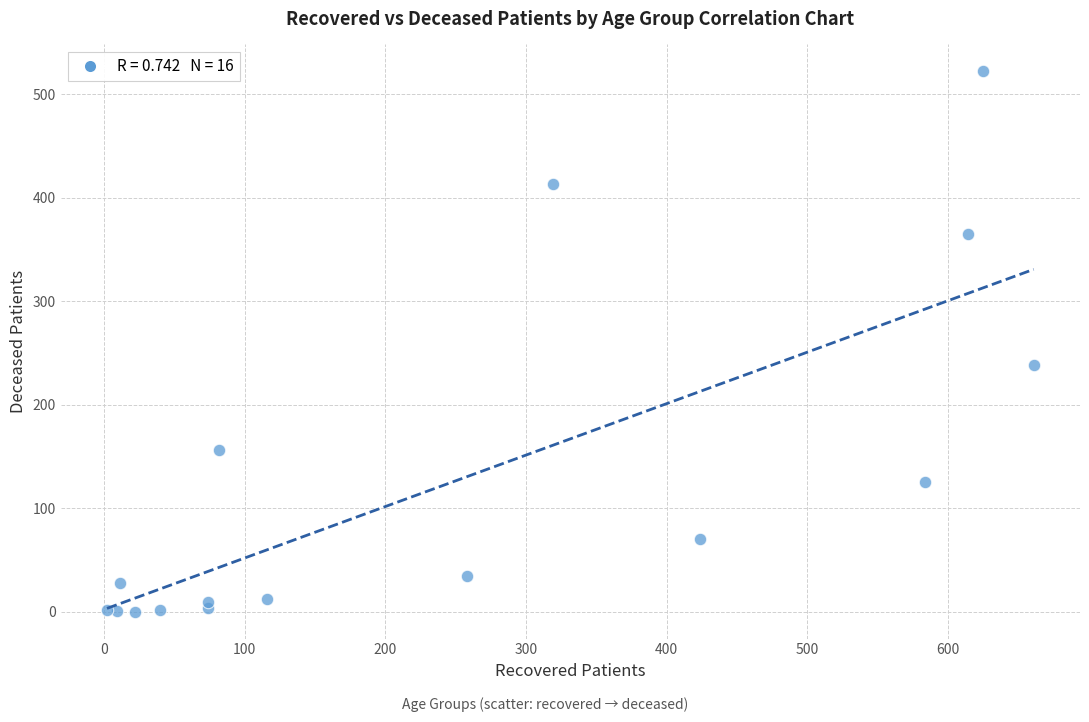

What Y value in the scatter plot is closest to 261?

238